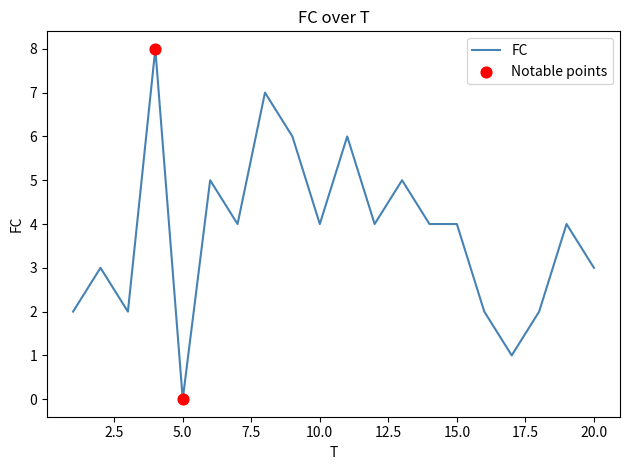

What is the maximum value shown in the chart?

8